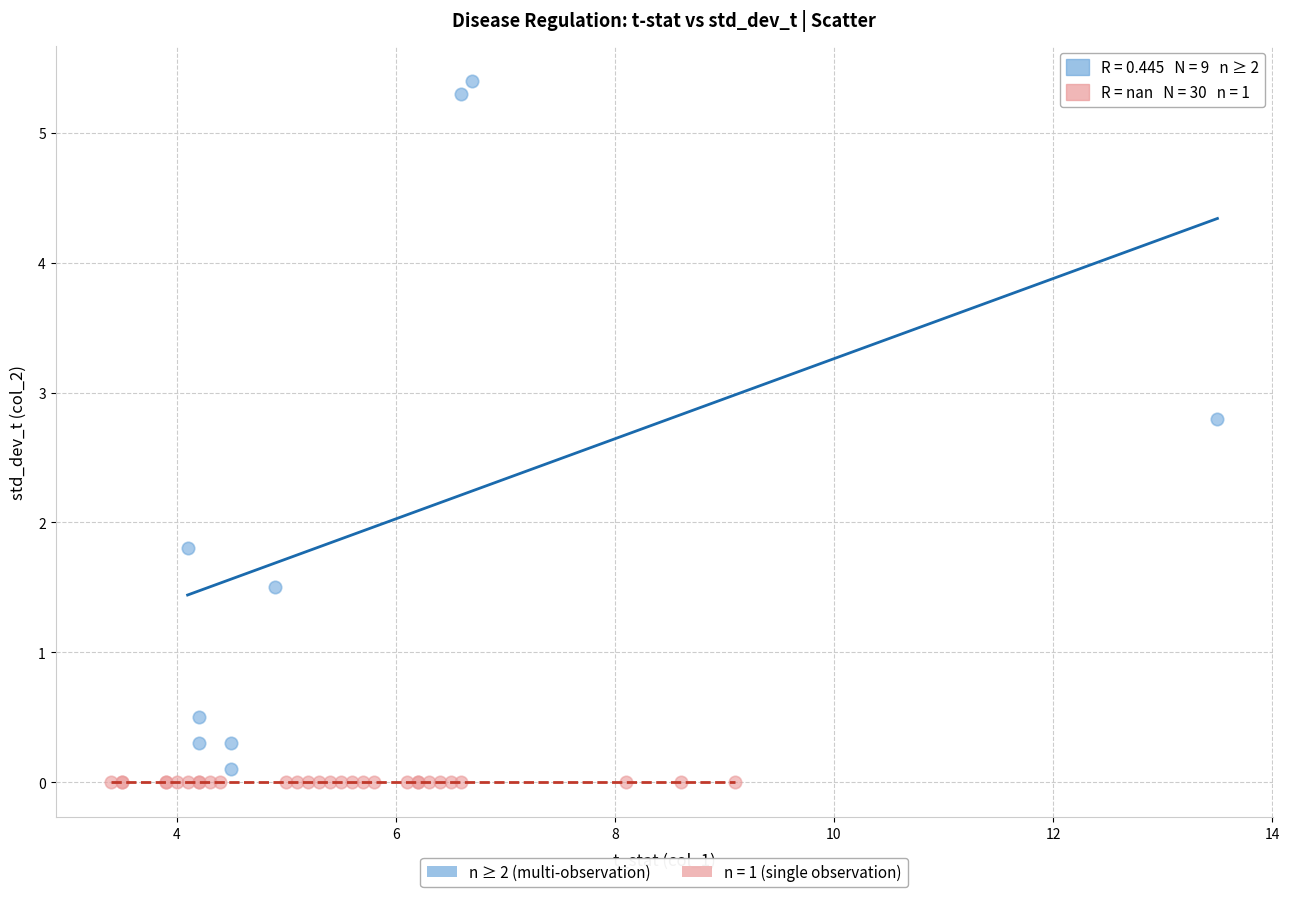

Which series reaches the maximum Y coordinate?

n ≥ 2 (multi-observation)